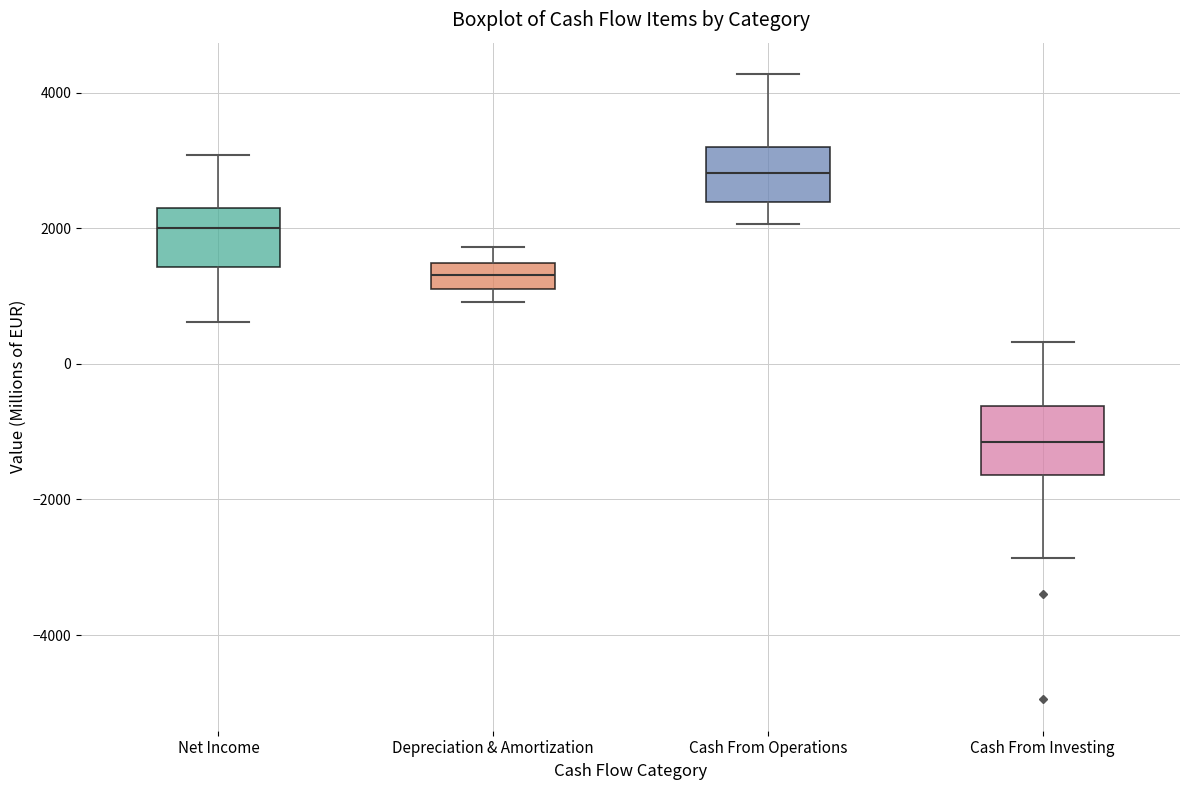

Which box's median line is the highest?

Cash From Operations